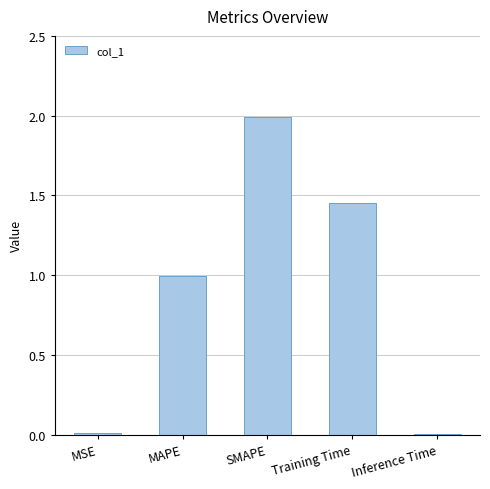

What is the difference between the second highest and second lowest values?

1.4